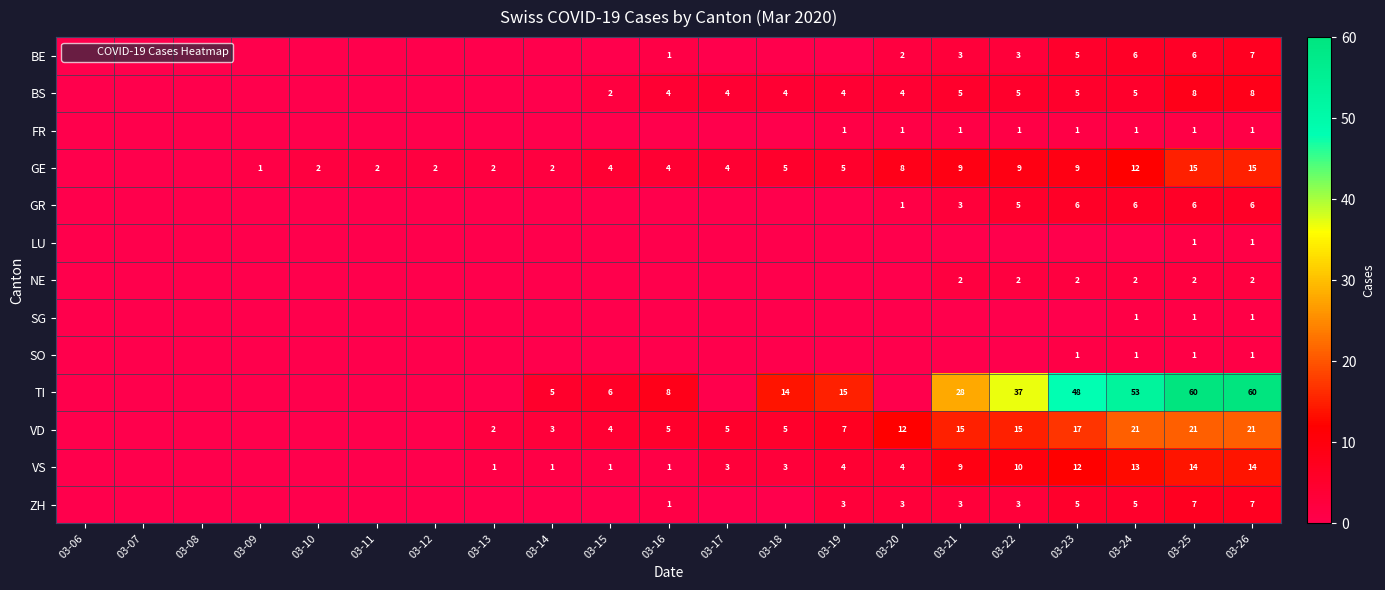

What is the difference between the TI values at 03-22 and 03-11?

37